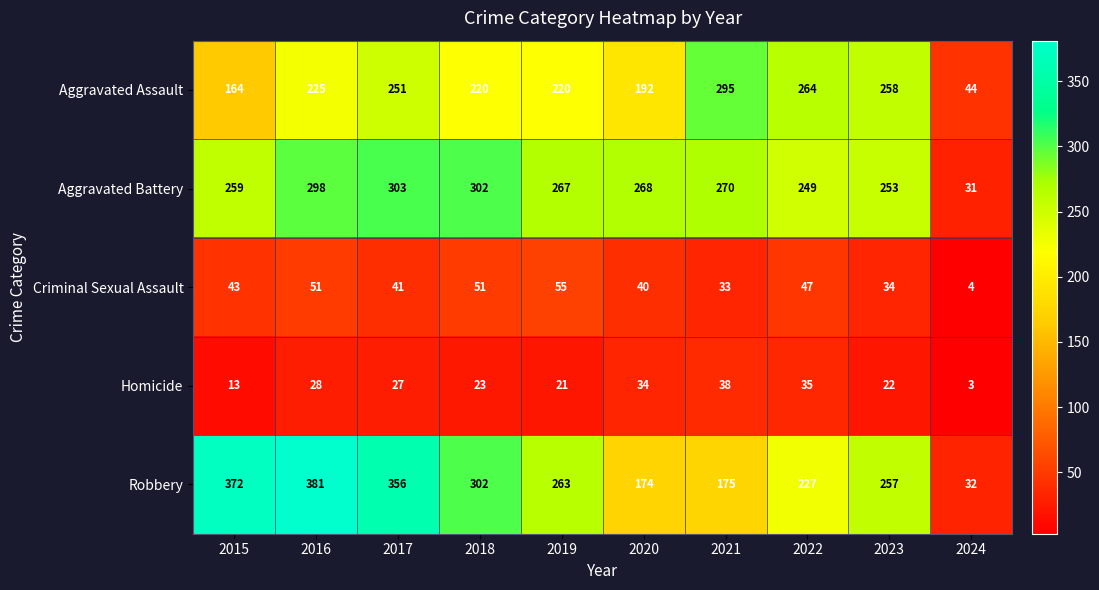

The Robbery series shows 18 at 2024. True or false?

False